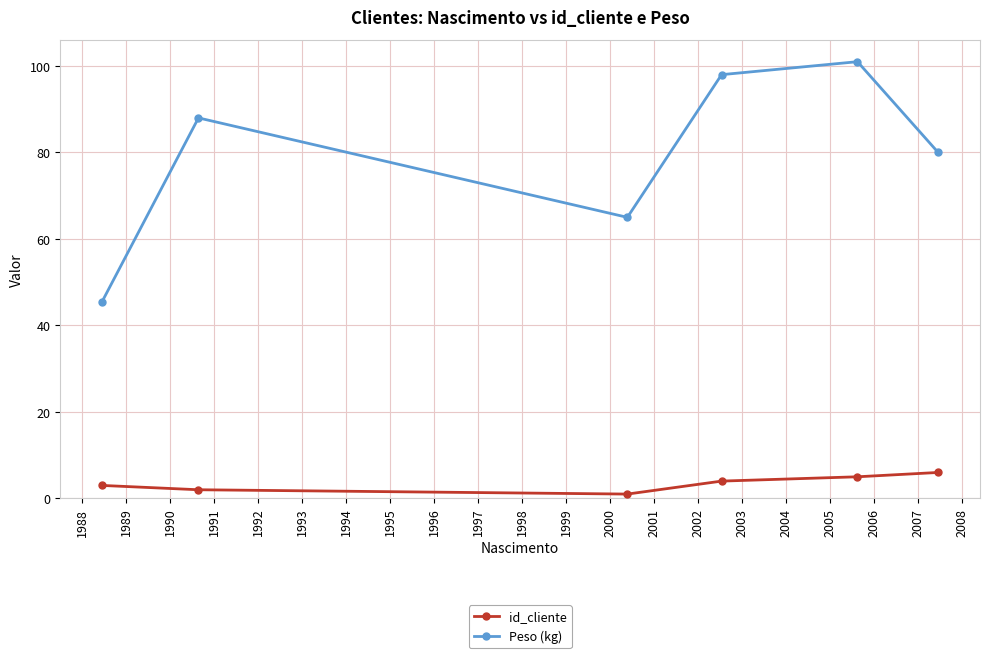

Which series has the largest range (max minus min)?

Peso (kg)